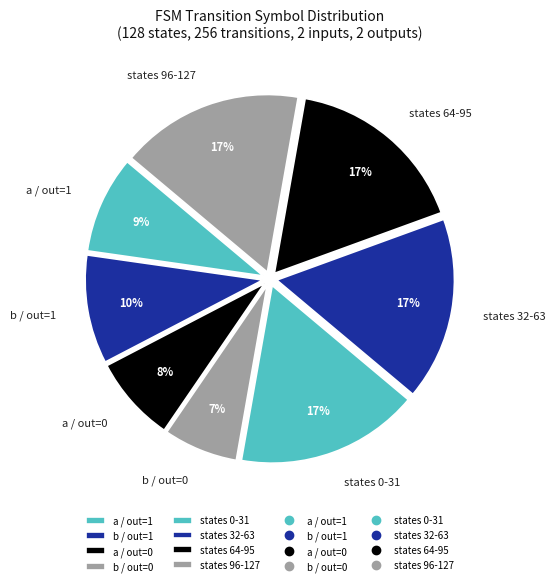

Which slice is the smallest?

b / out=0